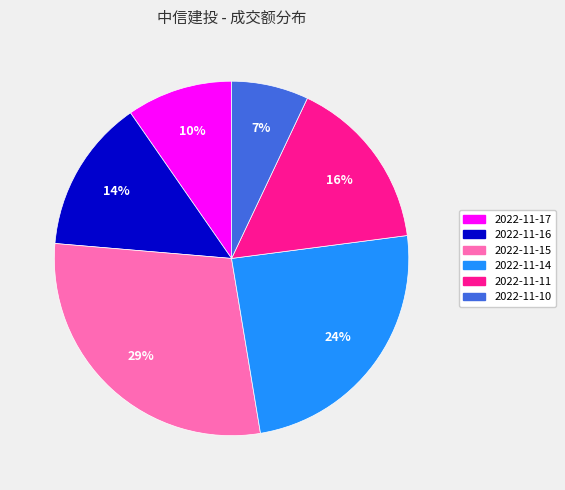

Does 2022-11-10 account for over 50% of the chart?

No